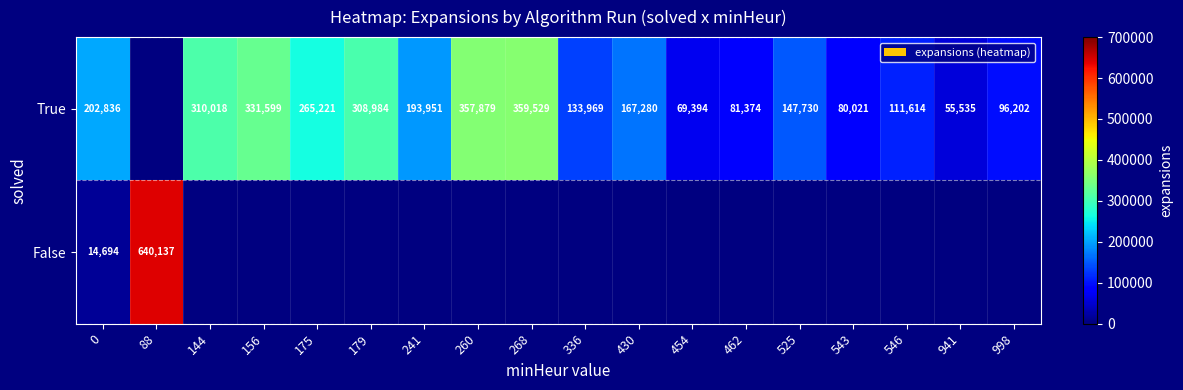

Is it true that True equals 120123 at 175?

False